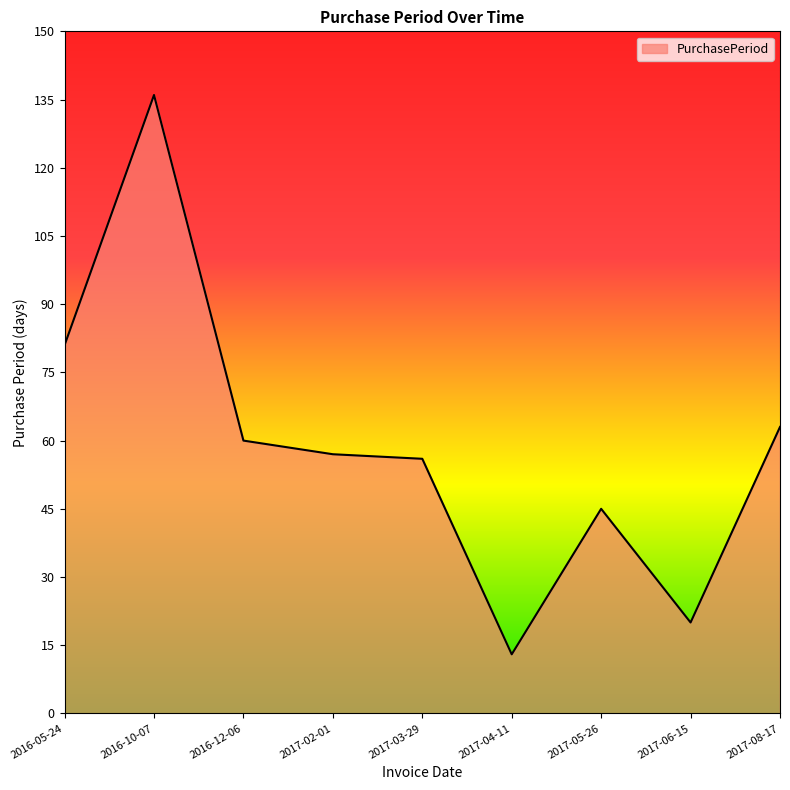

How many lines are shown in the chart?

1